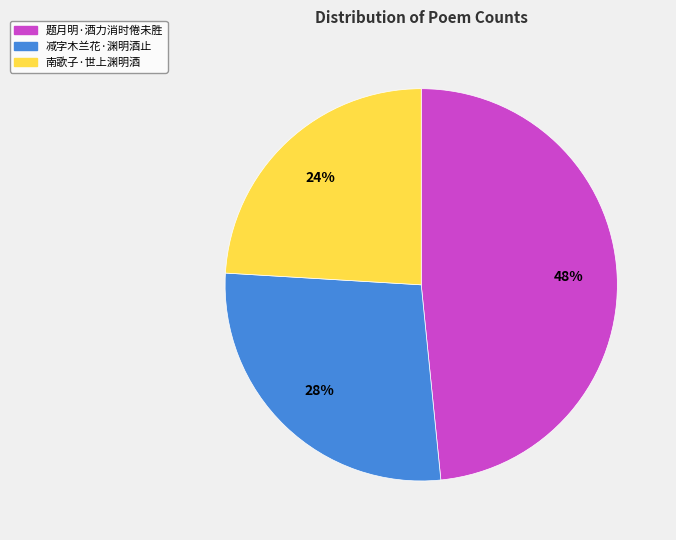

Is there any slice that represents more than half of the pie?

No